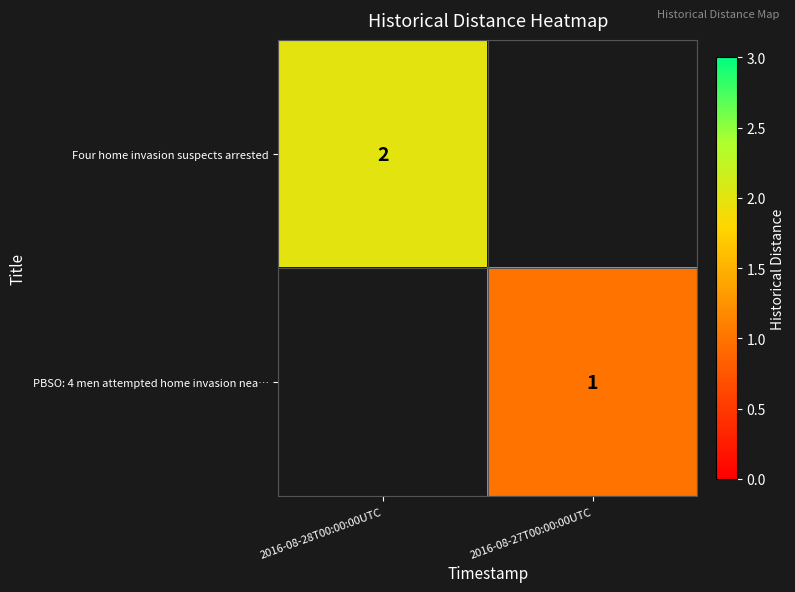

The Four home invasion suspects arrested series shows 3 at 2016-08-28T00:00:00UTC. True or false?

False